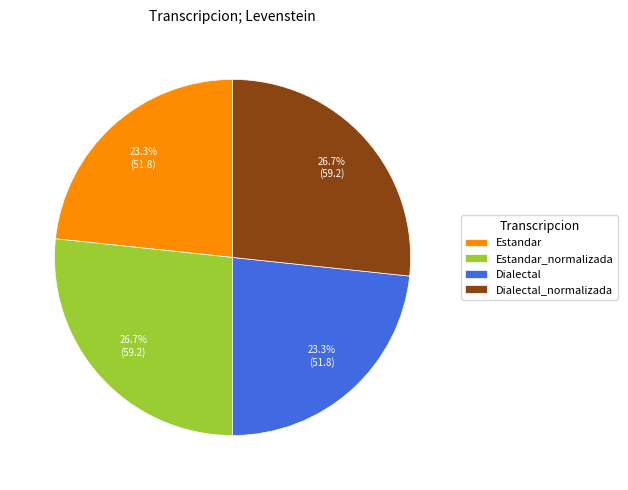

The Dialectal slice represents 23% of the pie. True or false?

True